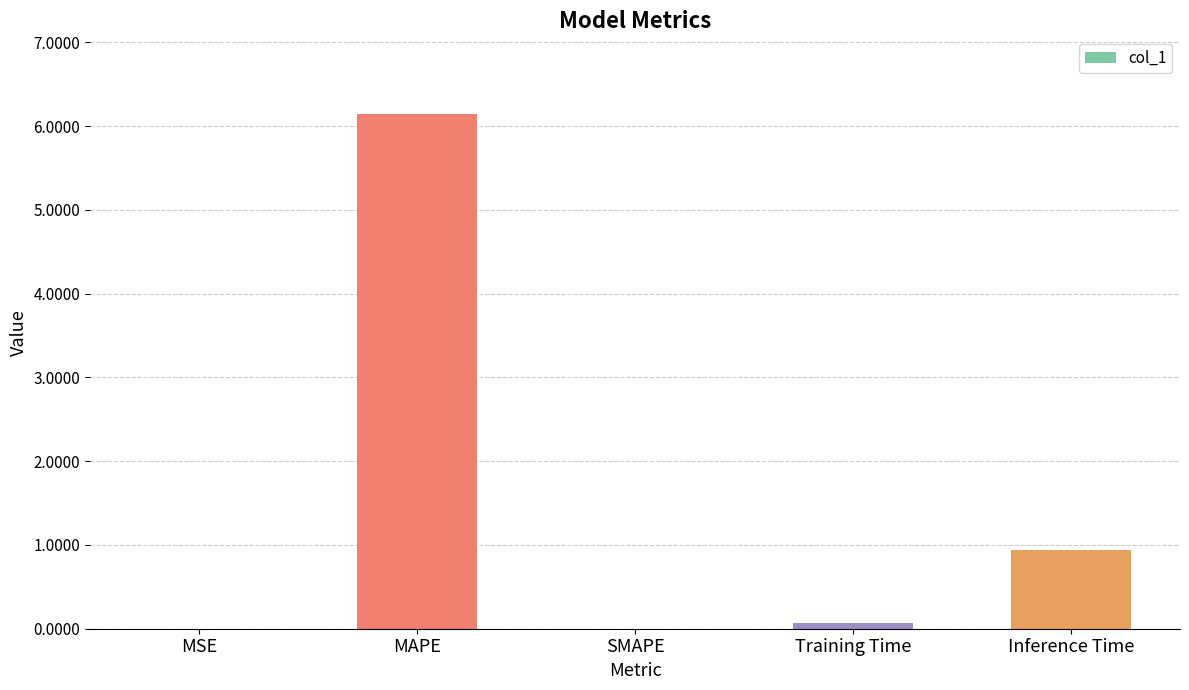

What is the average value?

1.4